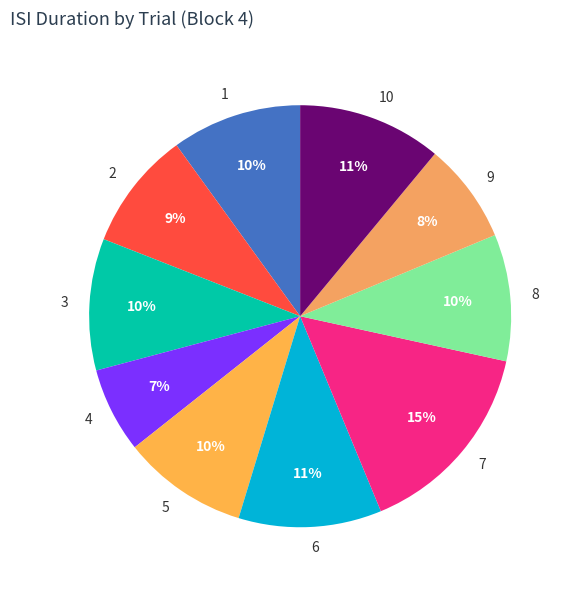

Does 6 represent more than half of the total?

No